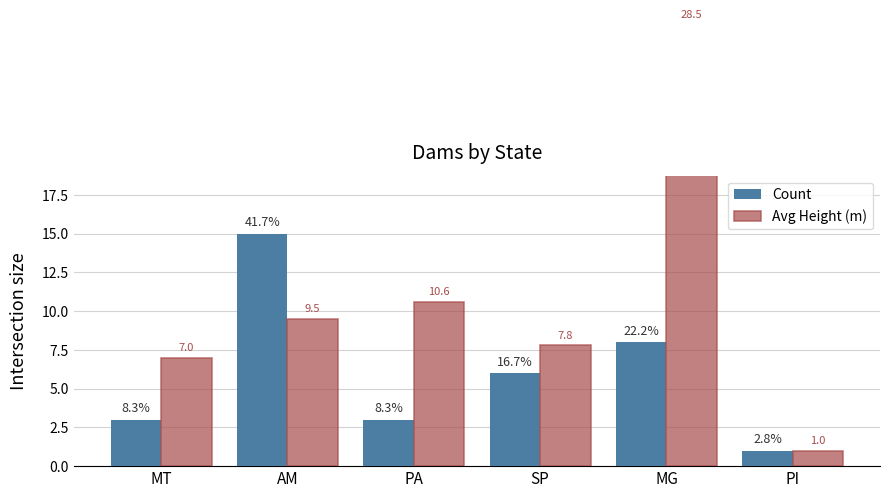

At how many categories does at least one series exceed 12?

2